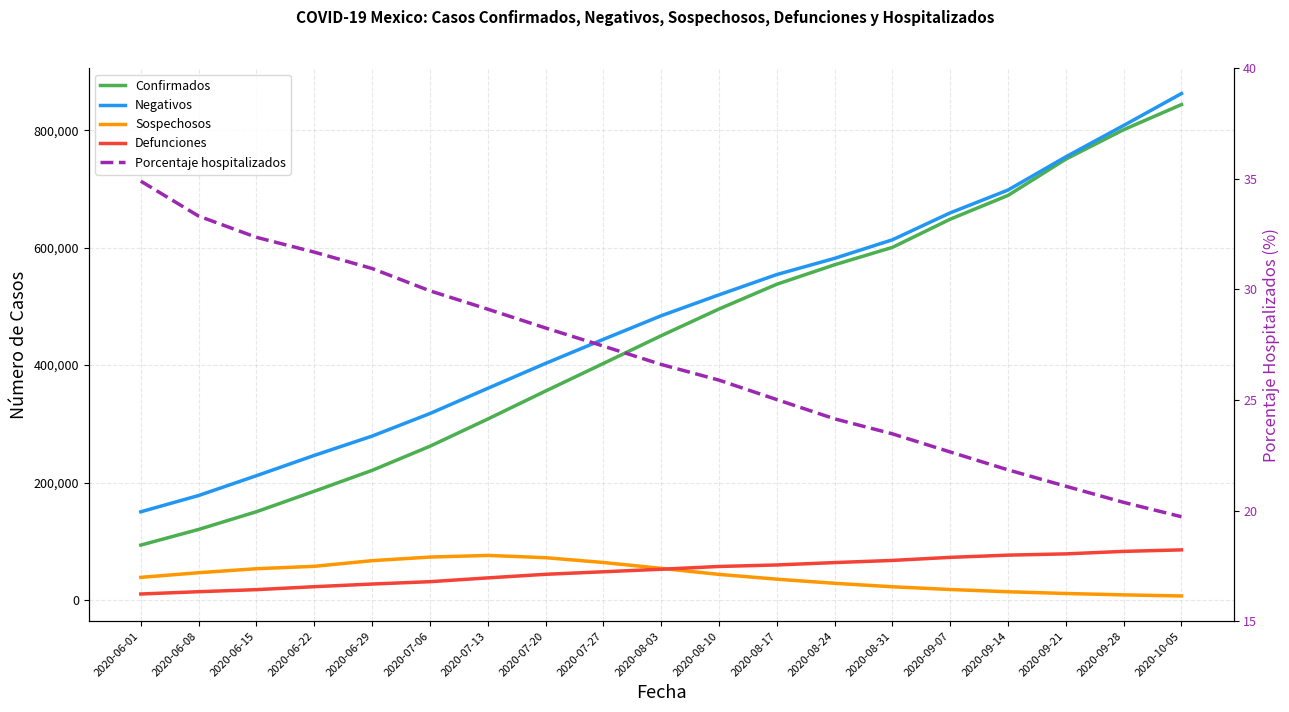

What are all the series names shown in the legend?

Confirmados, Negativos, Sospechosos, Defunciones, Porcentaje hospitalizados